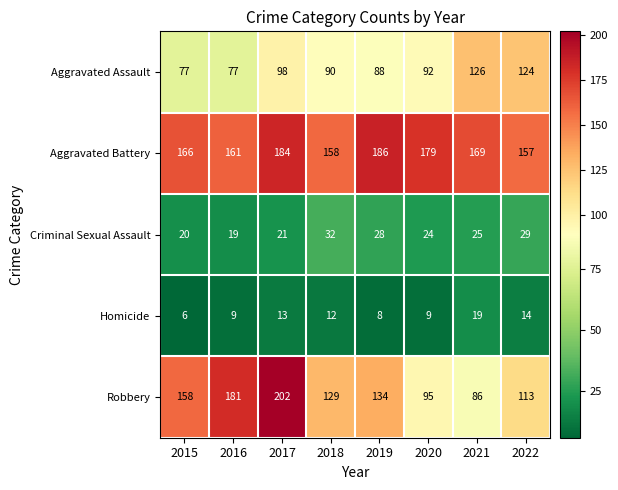

What is the difference between the Homicide values at 2018 and 2021?

7